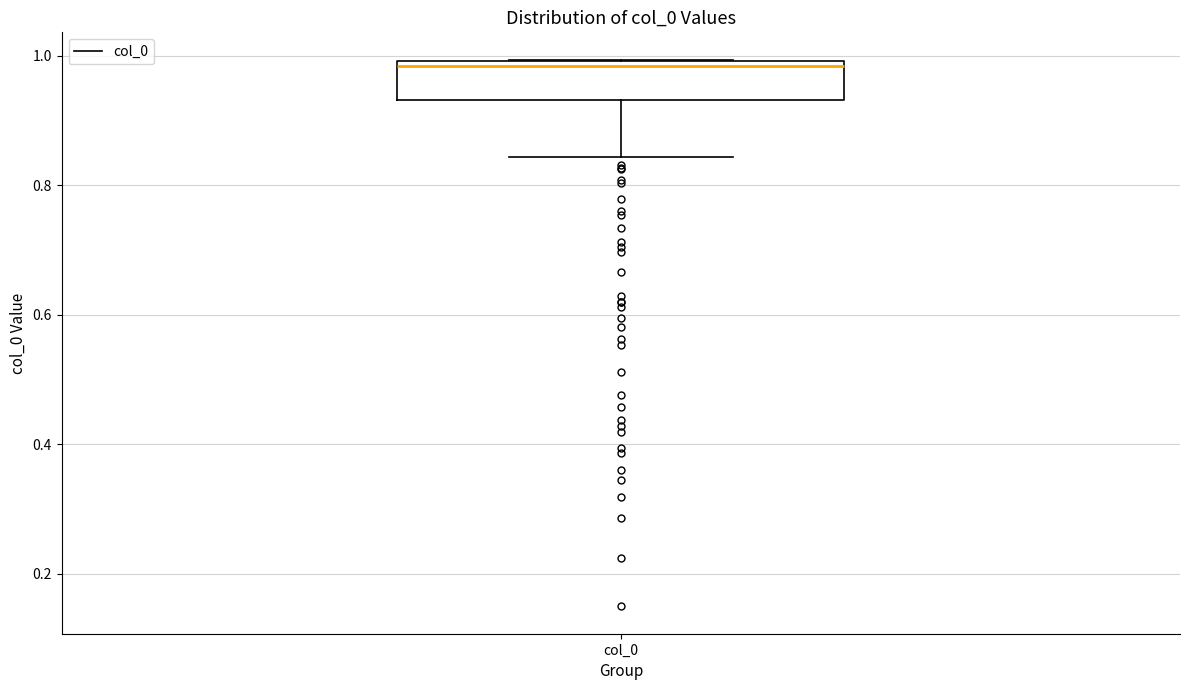

Transcribe this box plot: give where the median line is, the range the box spans, and where the two whiskers end, as read against the y-axis. The values are not printed on the chart, so give them approximately, as read against the axis.

median 0.98, box 0.94 to 1.00, whiskers 0.84 to 1.00